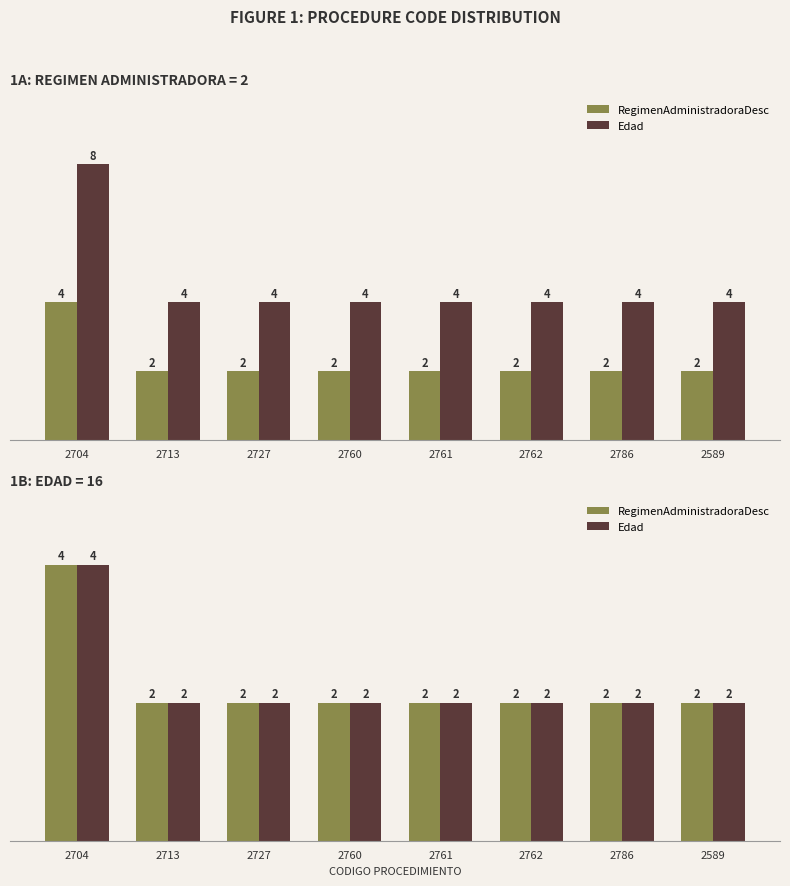

At how many categories does at least one series exceed 2?

1